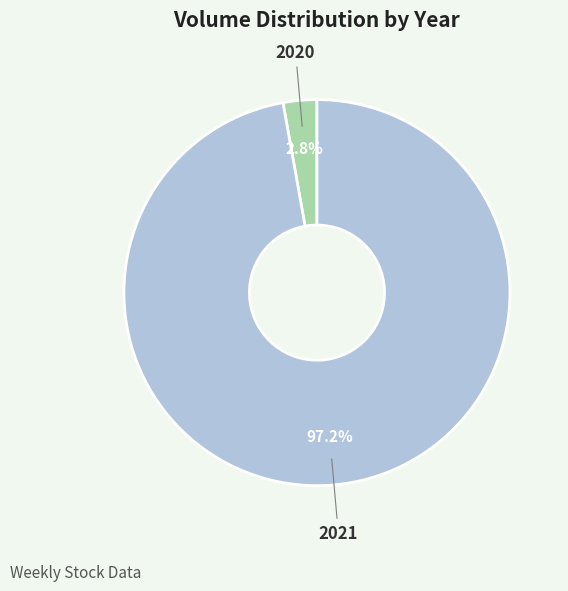

To the nearest percent, what is the difference between the largest and smallest slice percentages?

94%